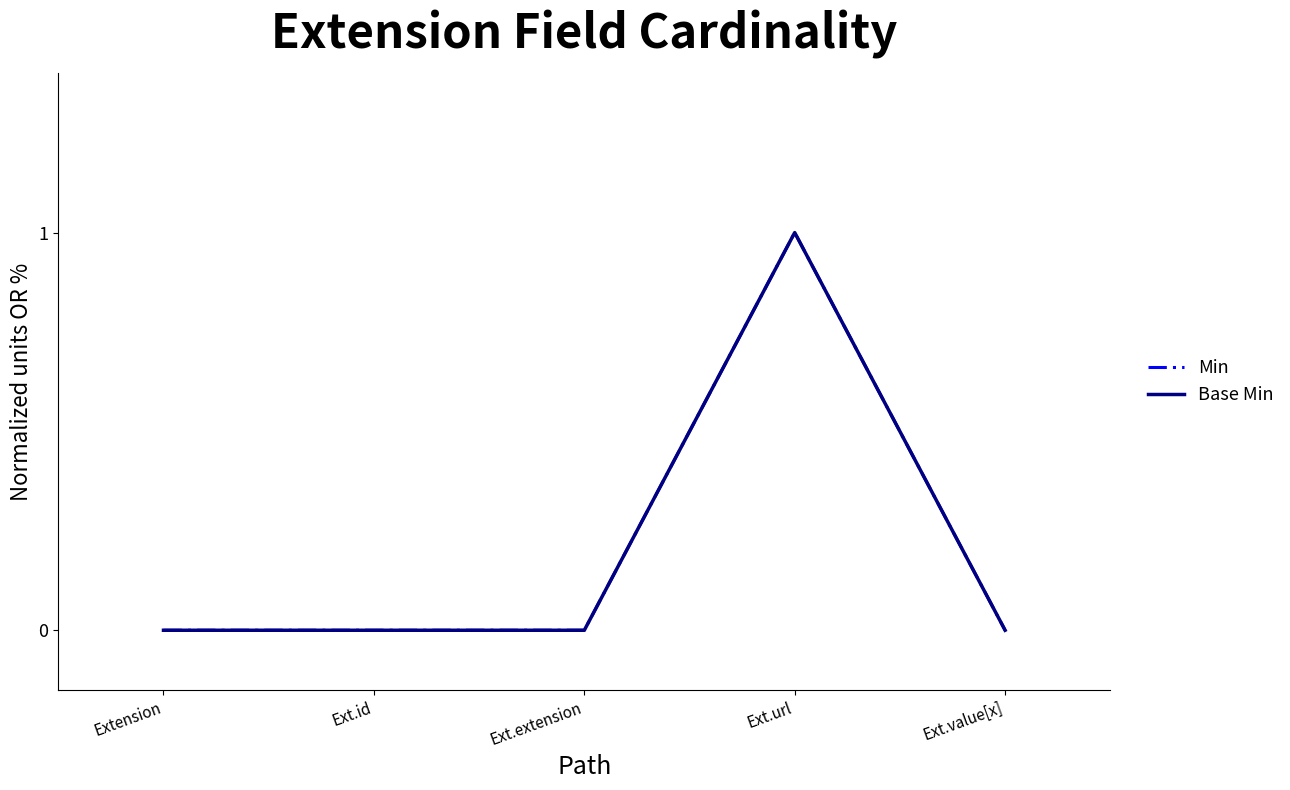

Does the chart have visible grid lines?

No